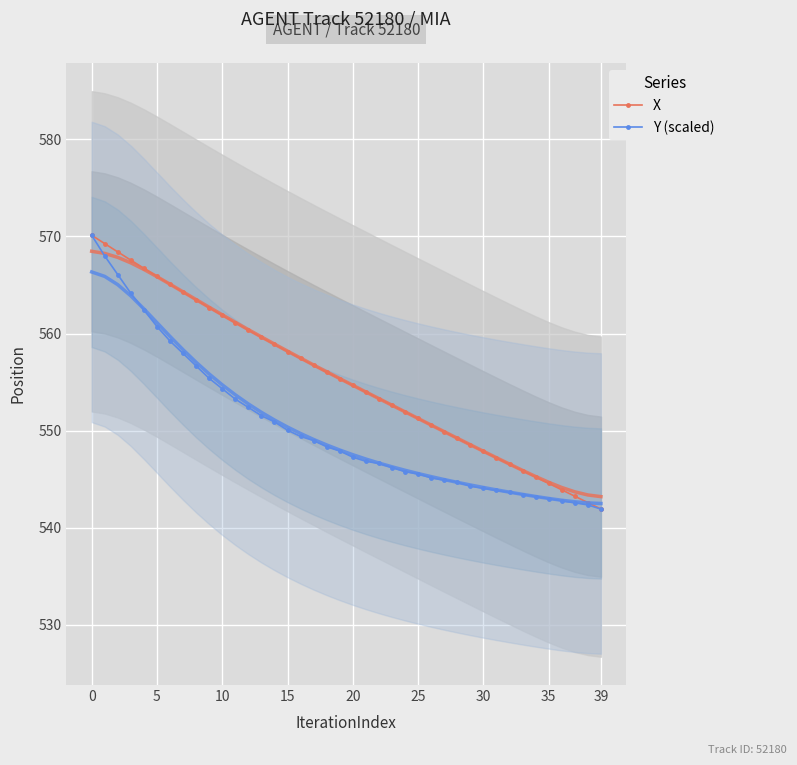

The Y (scaled) series shows 968.8 at 10. True or false?

False